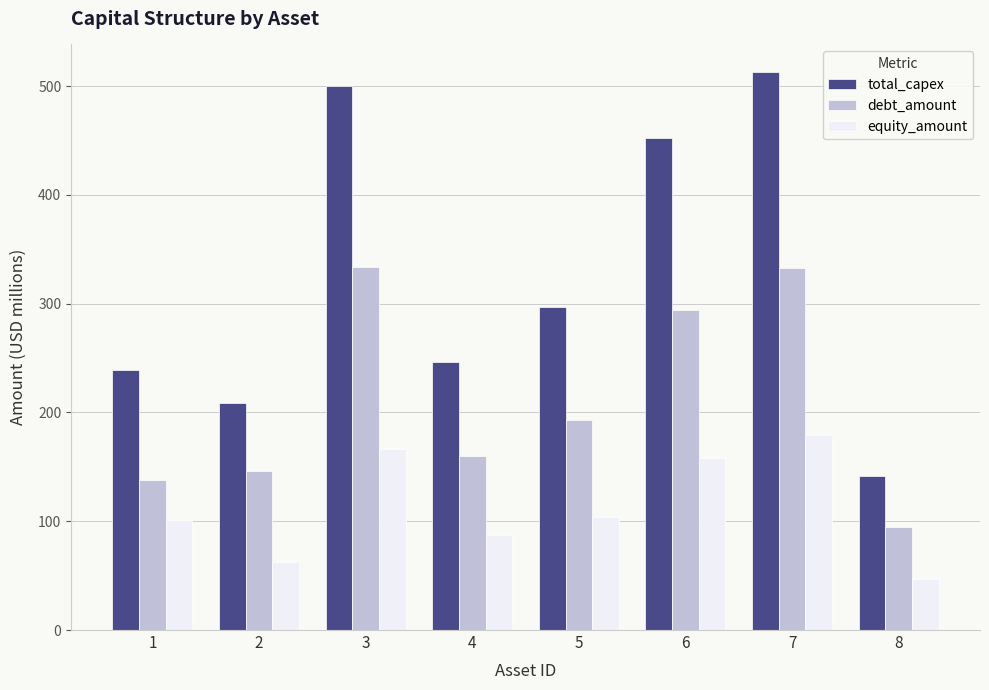

What is the average value of the equity_amount series?

113.2